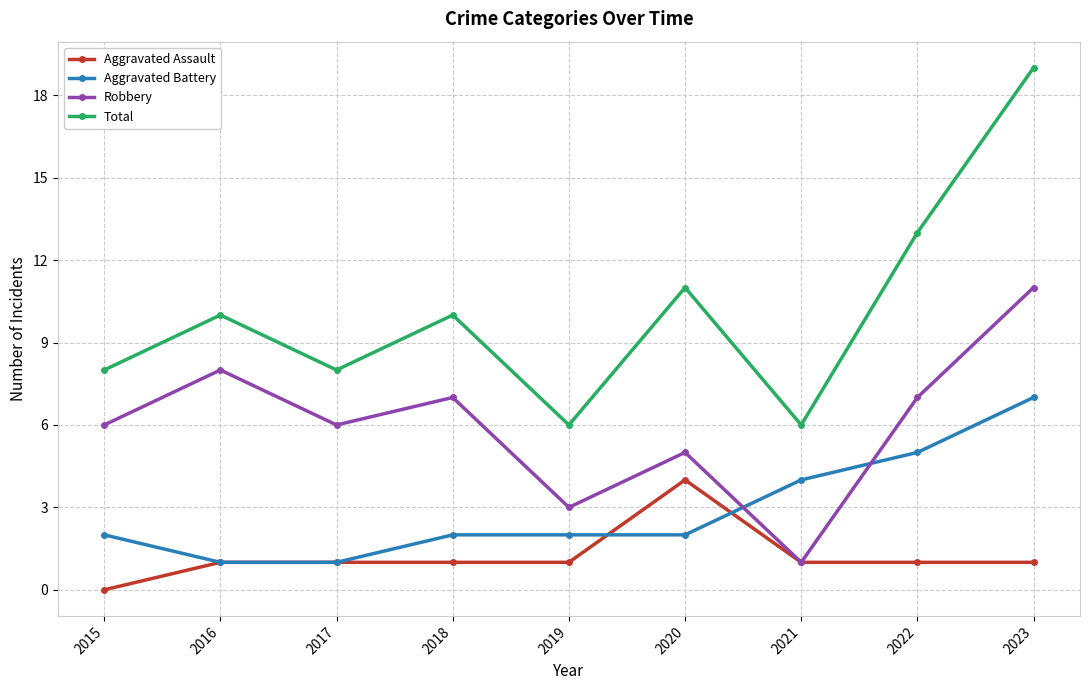

What is the difference between the highest and lowest values at 2022?

12